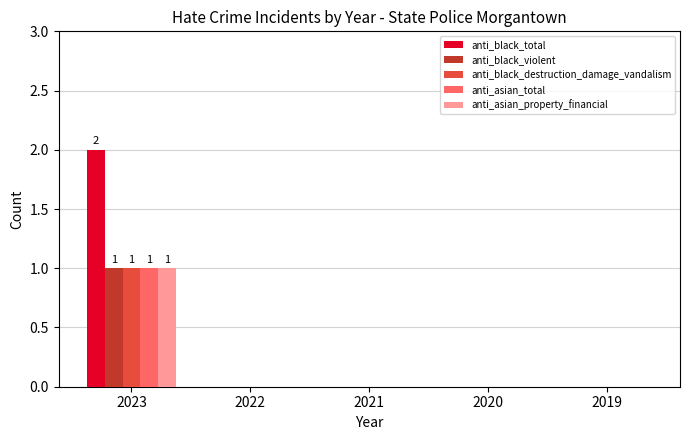

Between 2023 and 2020, which series saw the biggest shift?

anti_black_total